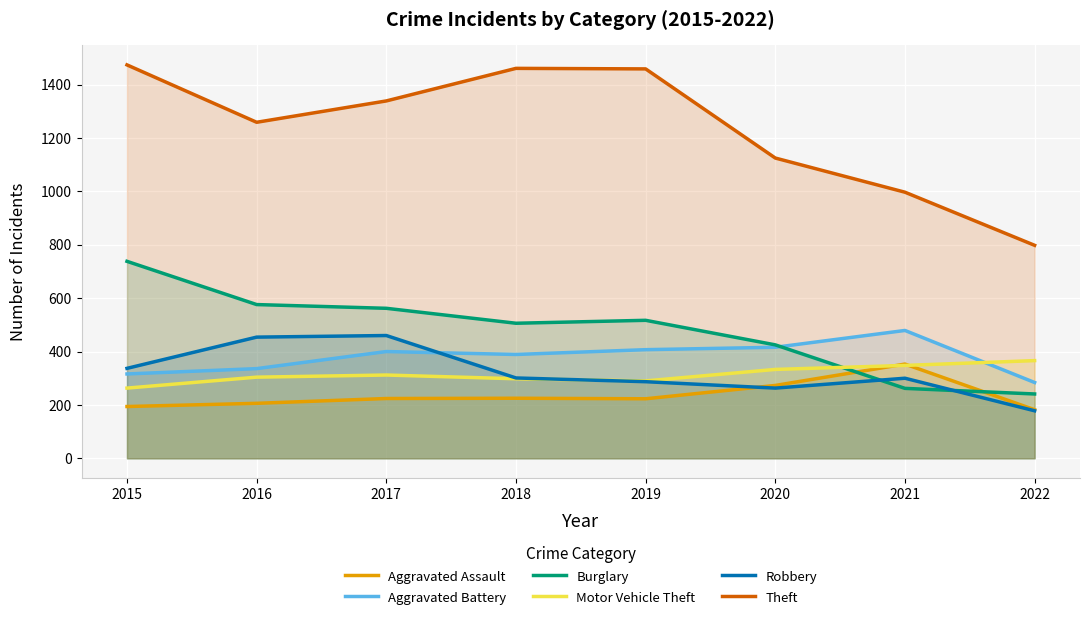

Which series has the largest range (max minus min)?

Theft